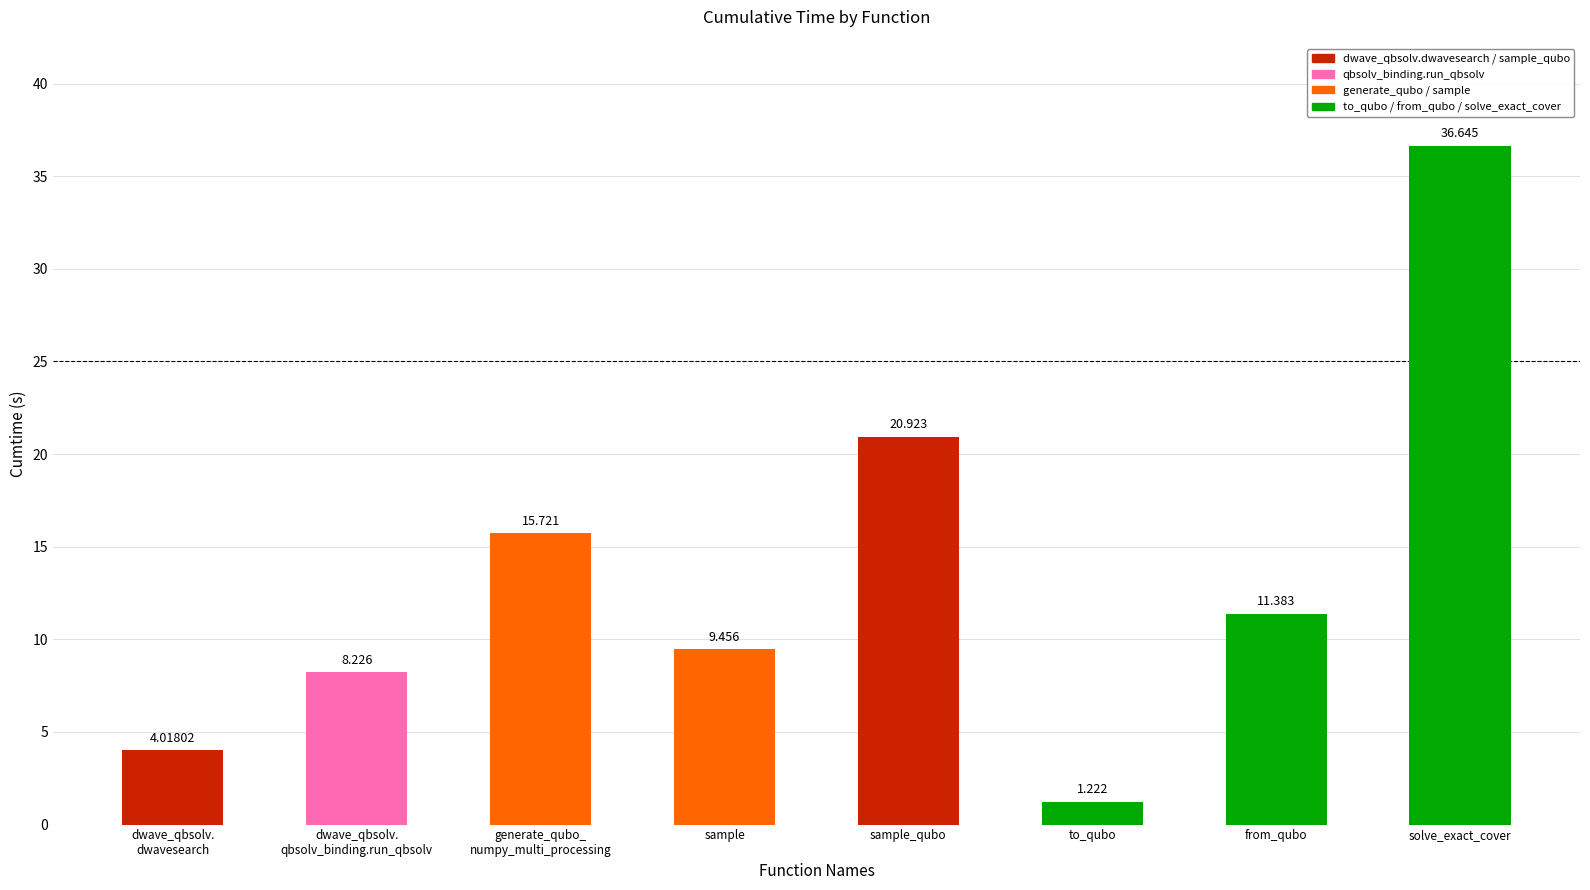

Which has a higher value, sample or to_qubo?

sample